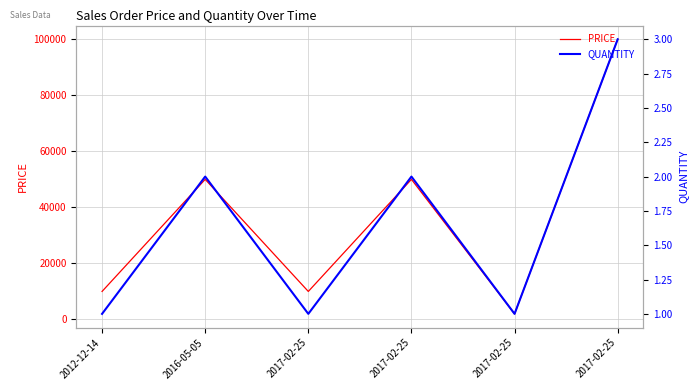

What are all the series names shown in the legend?

PRICE, QUANTITY